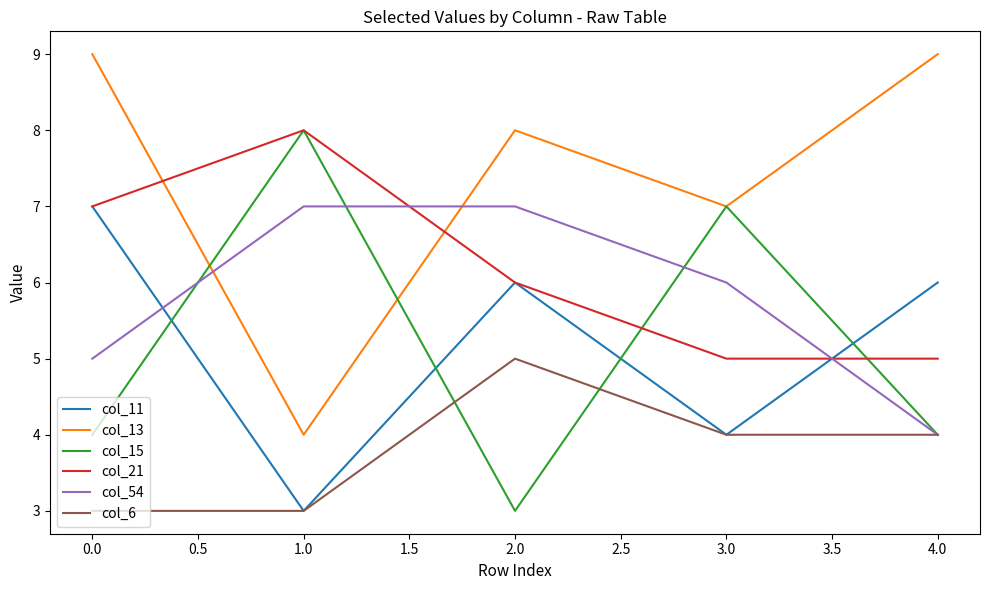

How many distinct data groups are displayed?

6